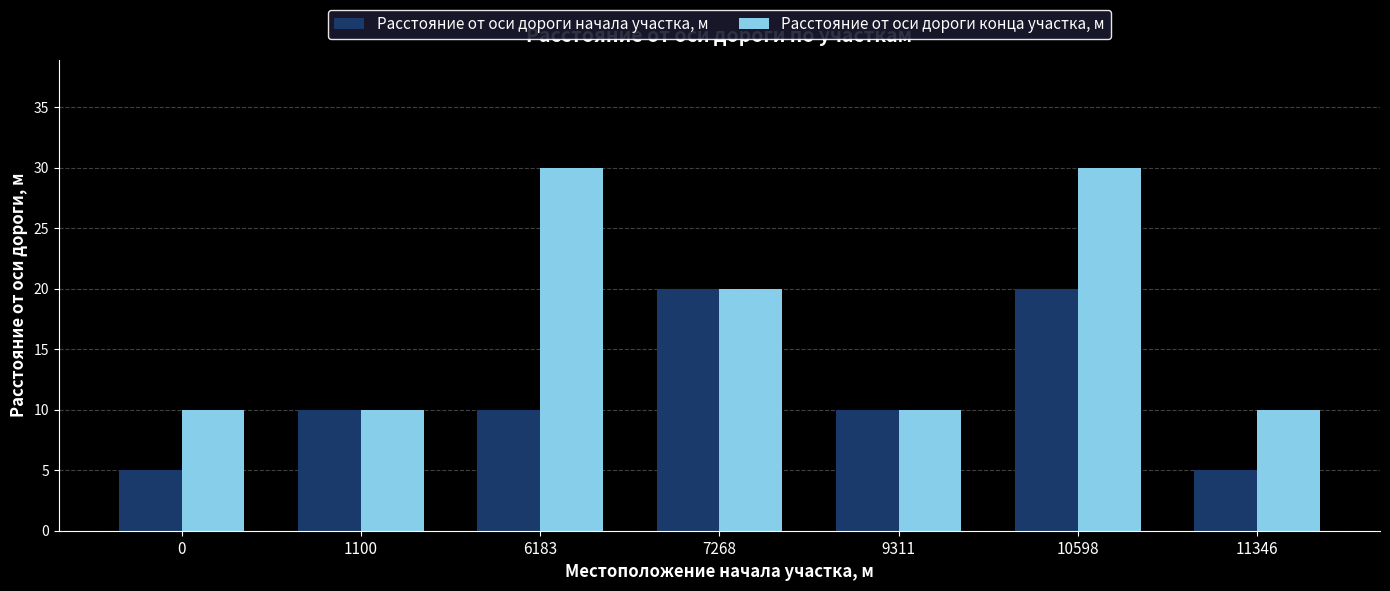

Is it true that Расстояние от оси дороги начала участка, м equals 10 at 7268?

False